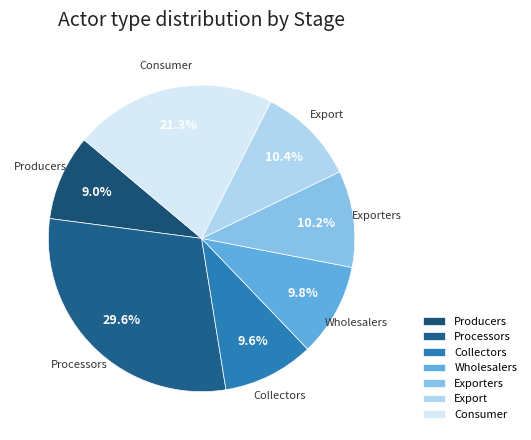

To the nearest percent, what is the average slice percentage?

14%